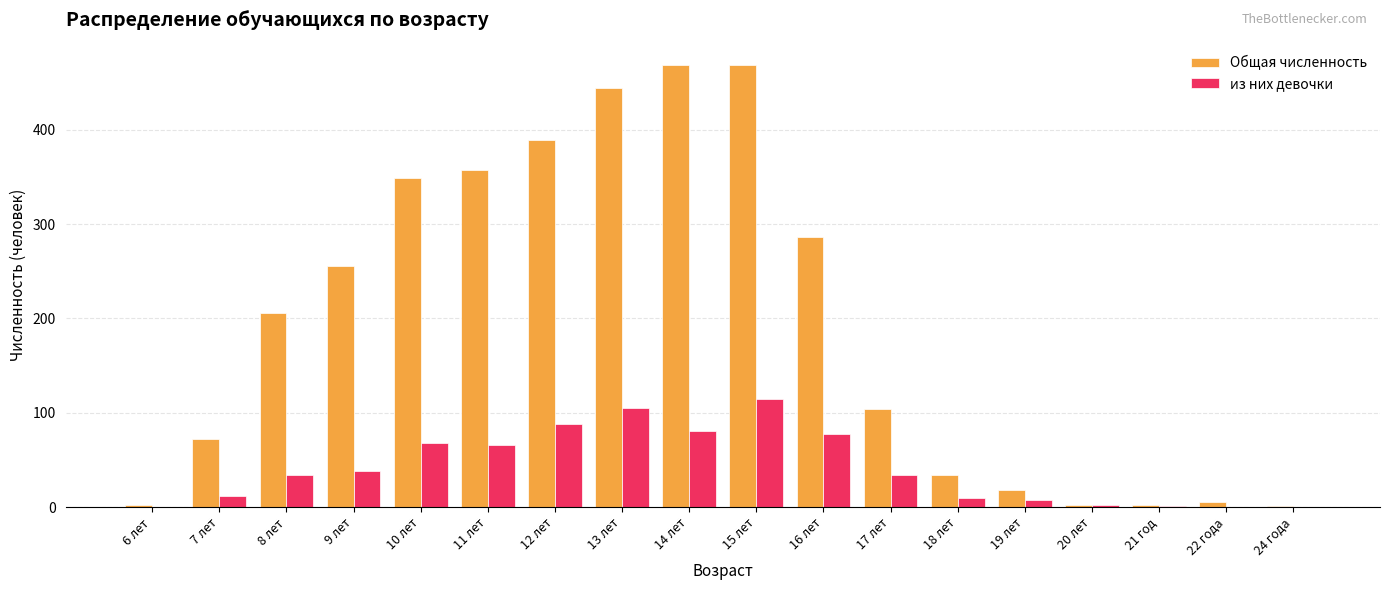

What is the sum of all из них девочки values?

739